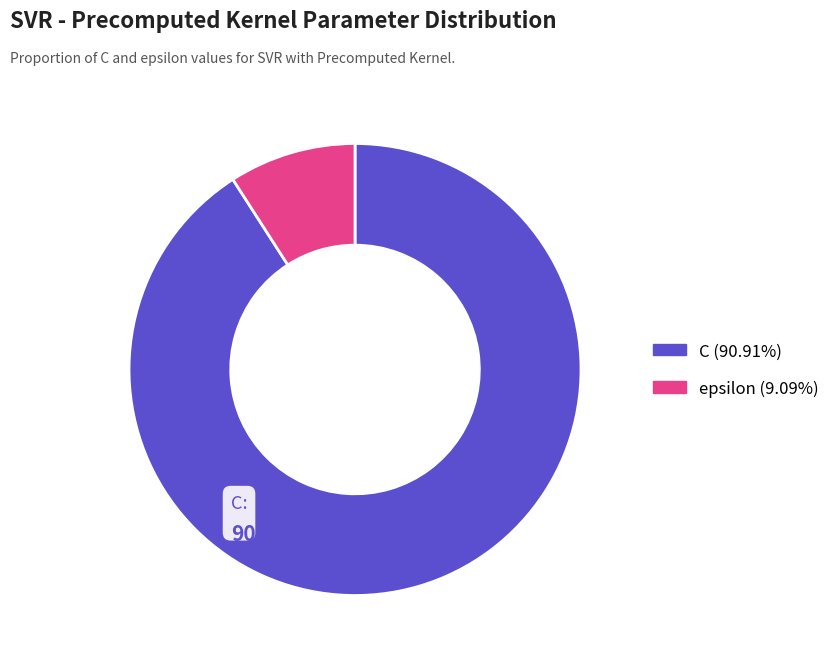

Between epsilon and C, which is larger?

C